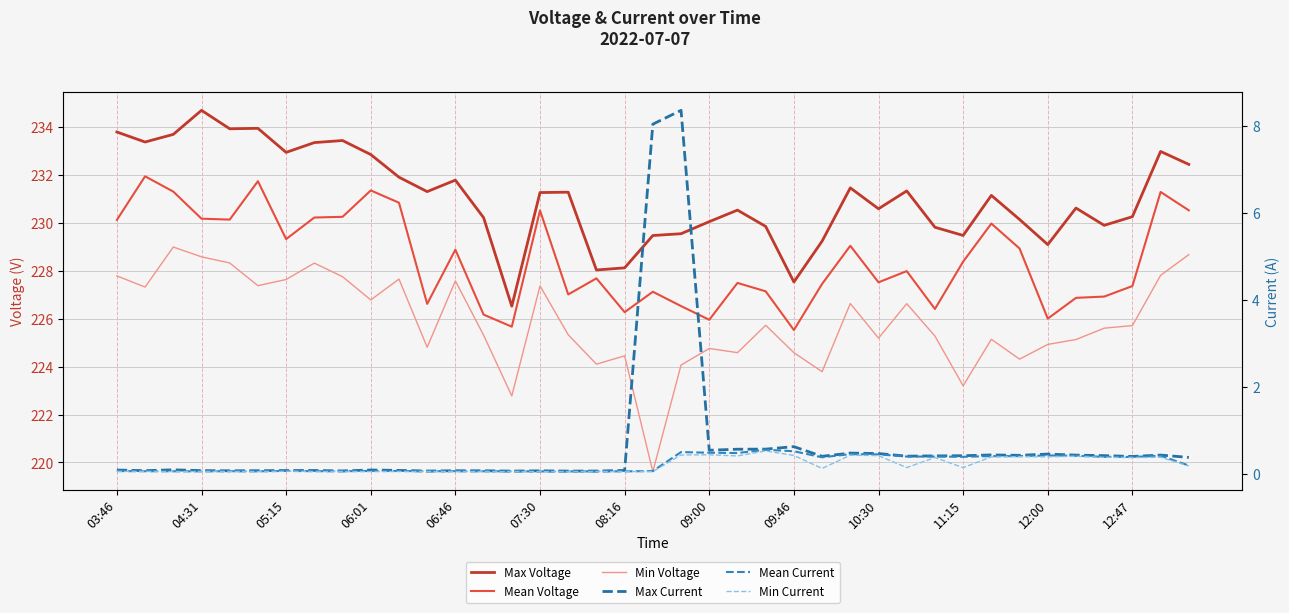

True or false: Mean Voltage and Min Current cross at least once.

False